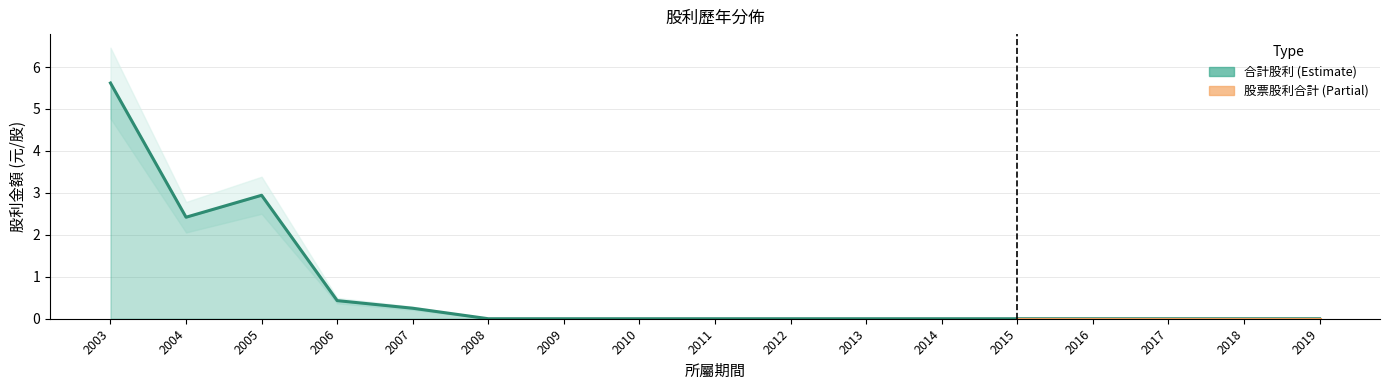

What is the sum of all values?

11.7